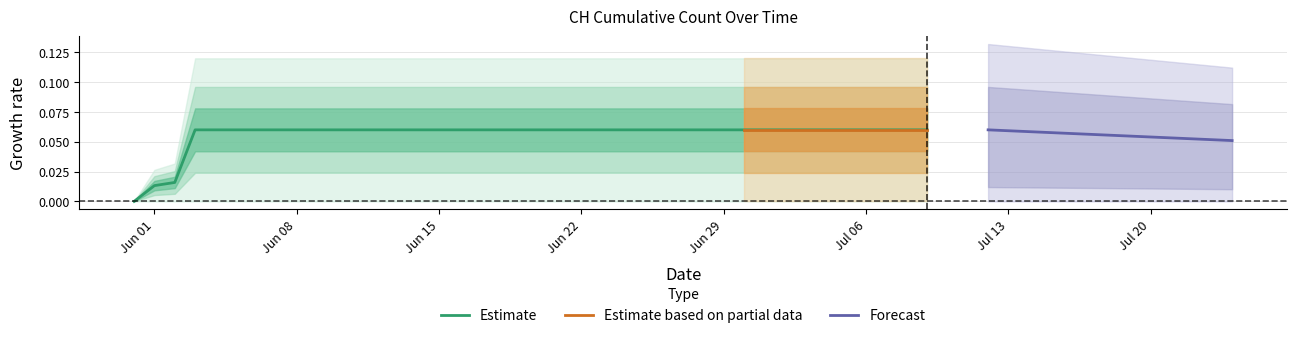

The value at 2020-06-07 is 0.1. True or false?

True